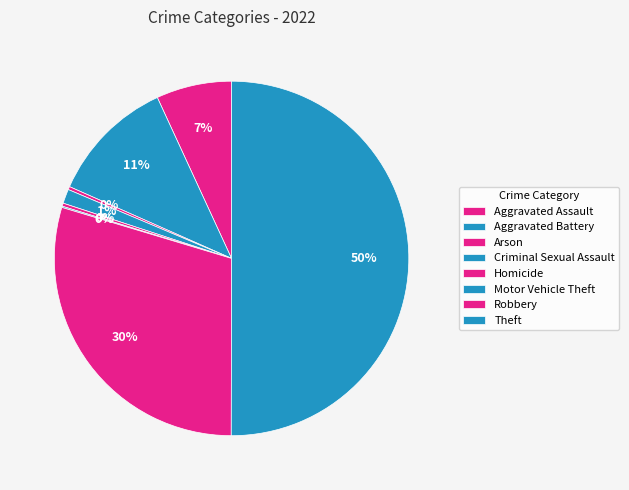

Is it true that Robbery is 41% of the pie?

False